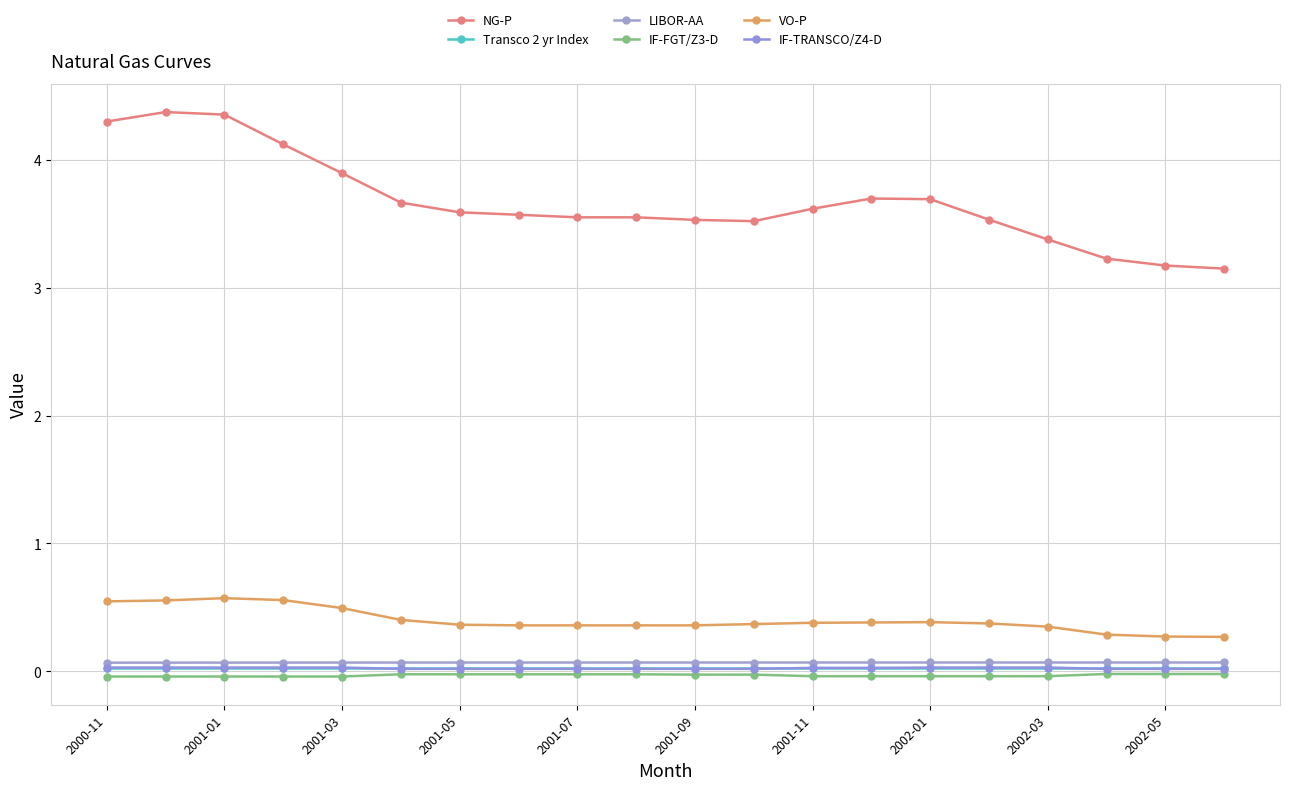

How many lines are shown in the chart?

6